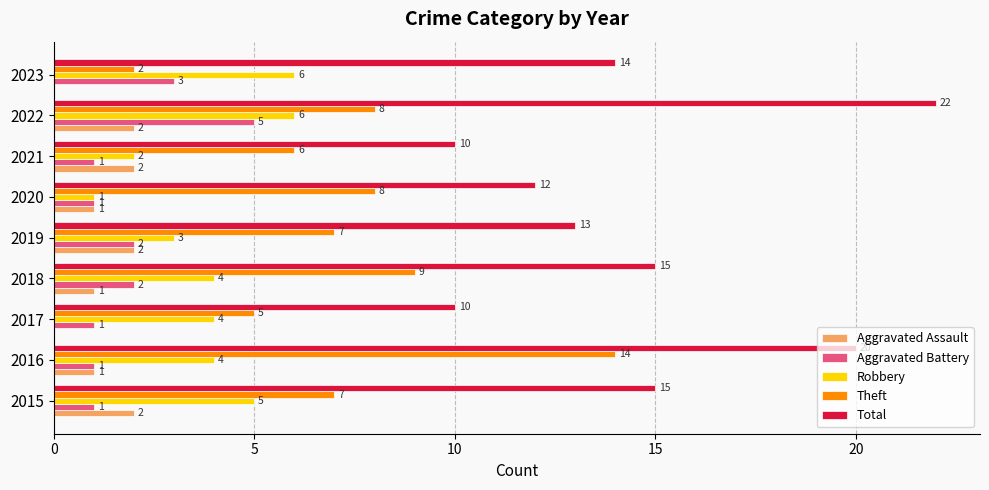

Which series has the largest total across all categories?

Total